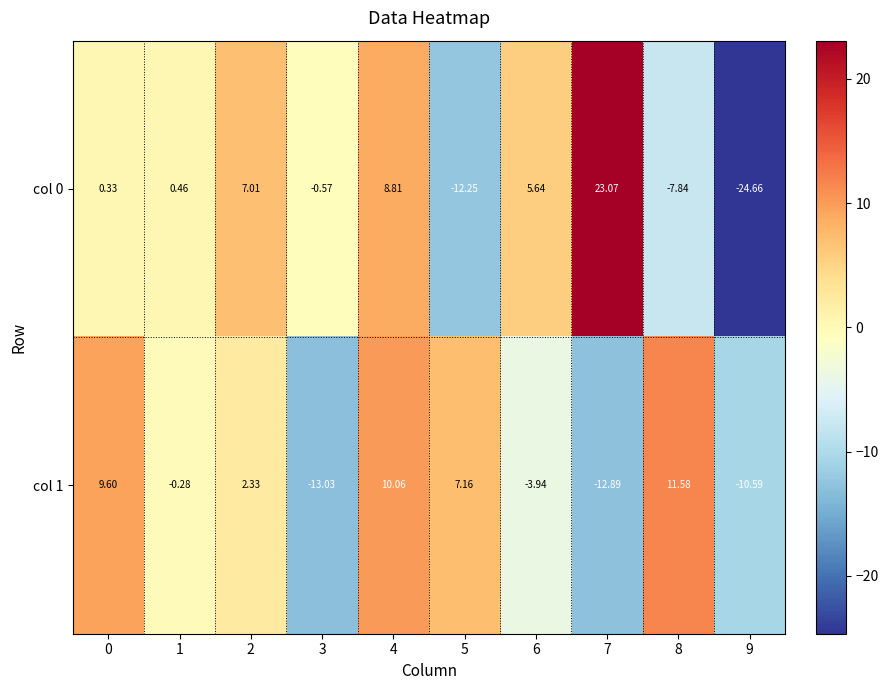

What is the spread (max minus min) of values at 9?

14.1